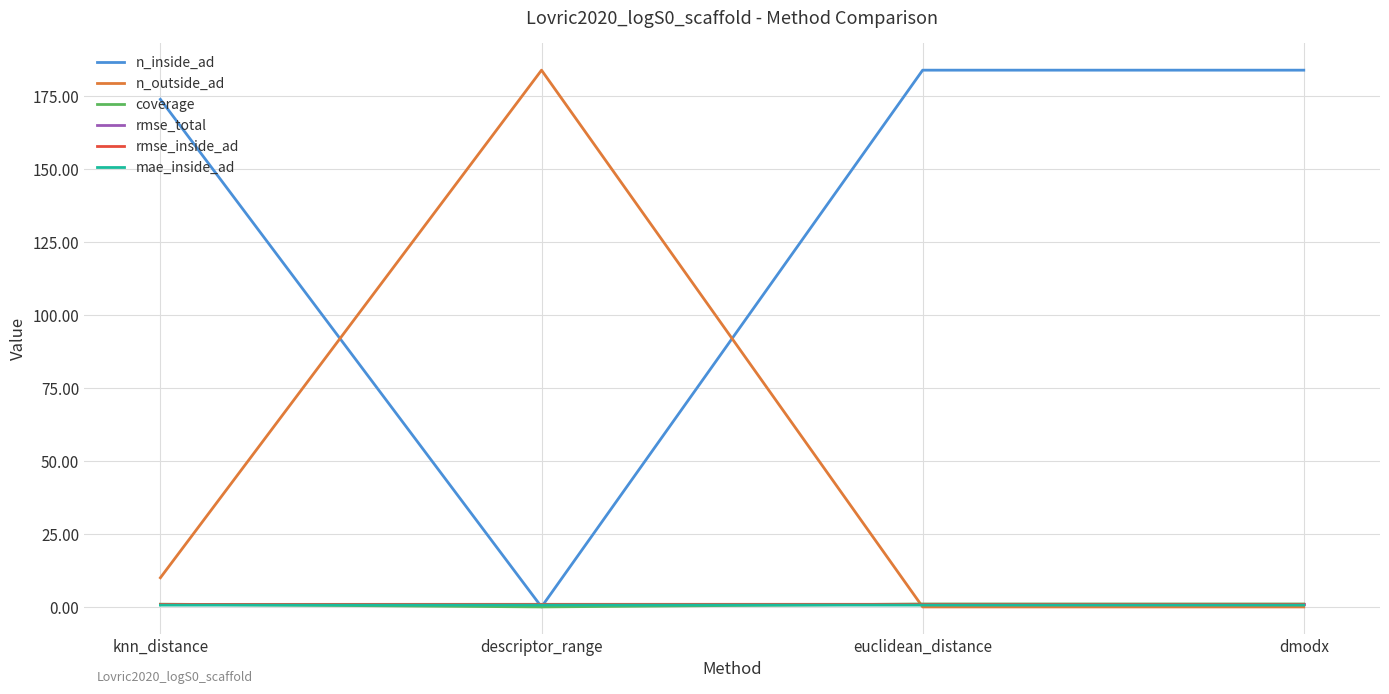

What is the maximum value shown in the chart?

184.0